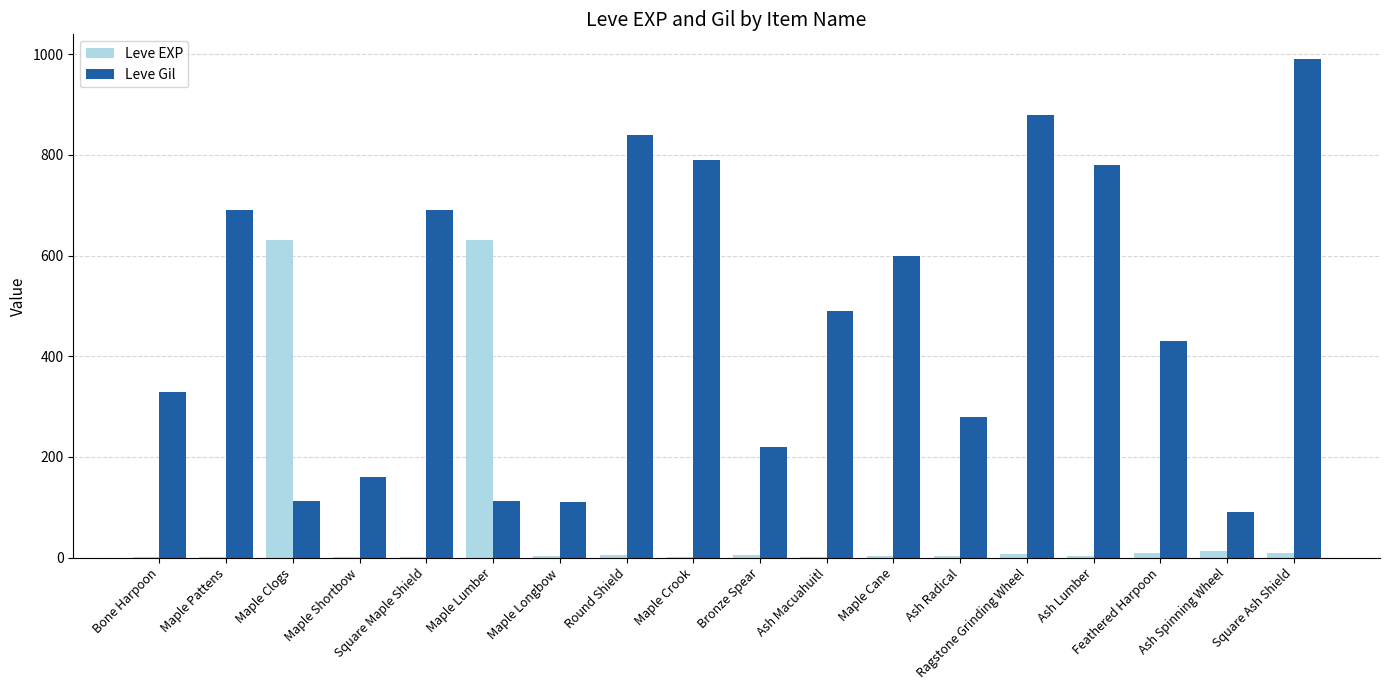

Between Maple Cane and Ash Radical, which series saw the biggest shift?

Leve Gil